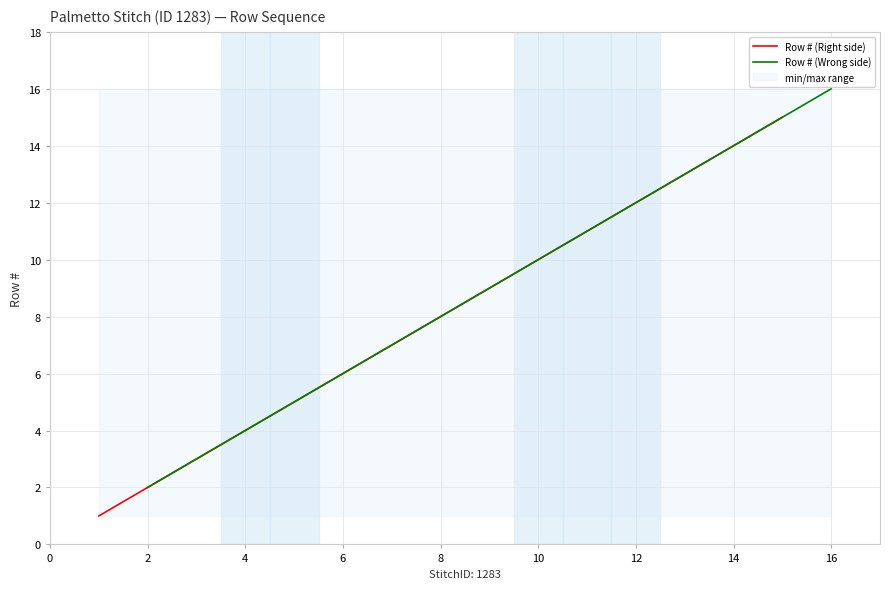

Reading left to right, list all the values displayed in this chart.

Row # (Right side): 1	3	5	7	9	11	13	15
Row # (Wrong side): 2	4	6	8	10	12	14	16